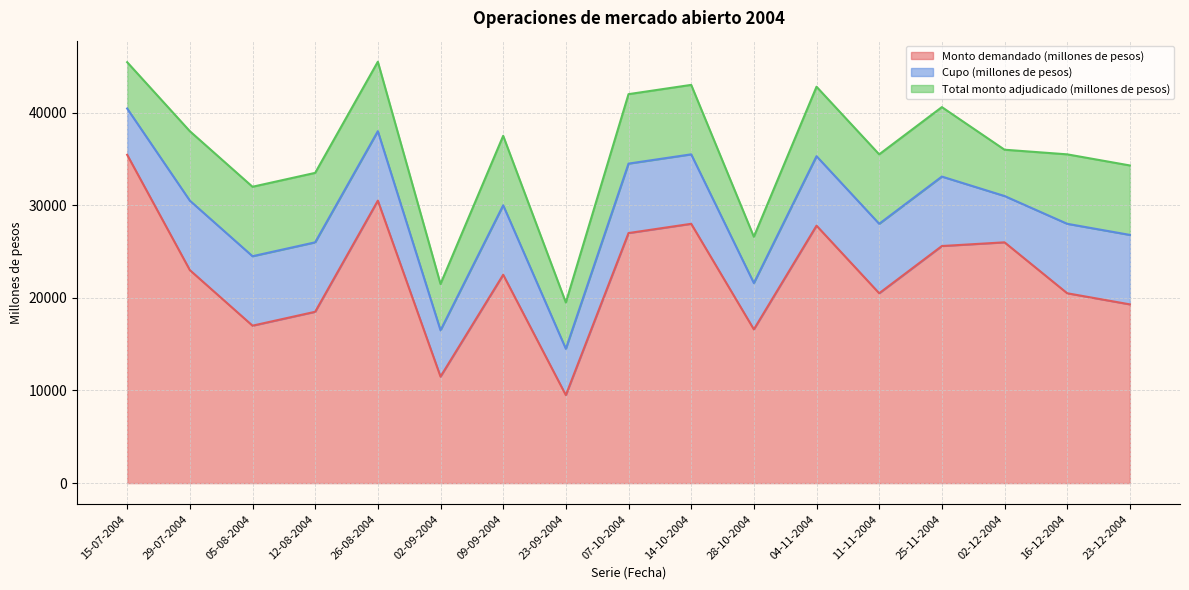

True or false: Monto demandado (millones de pesos) has a value of 28296 at 05-08-2004.

False